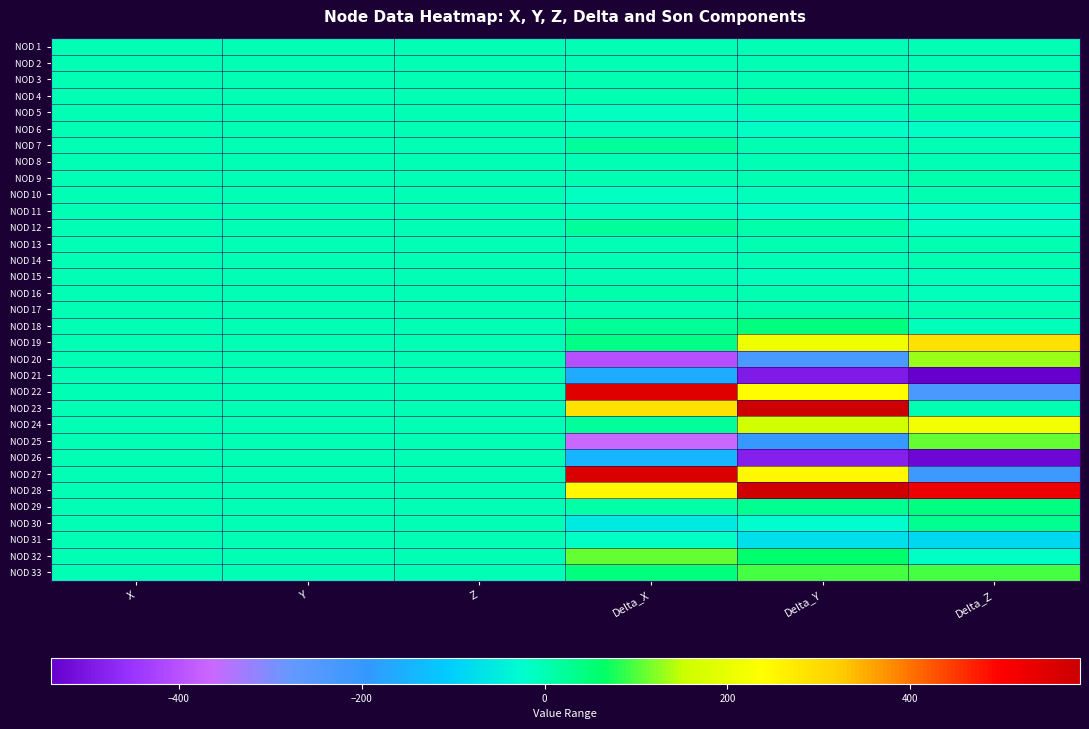

At how many categories does at least one series exceed 151?

3